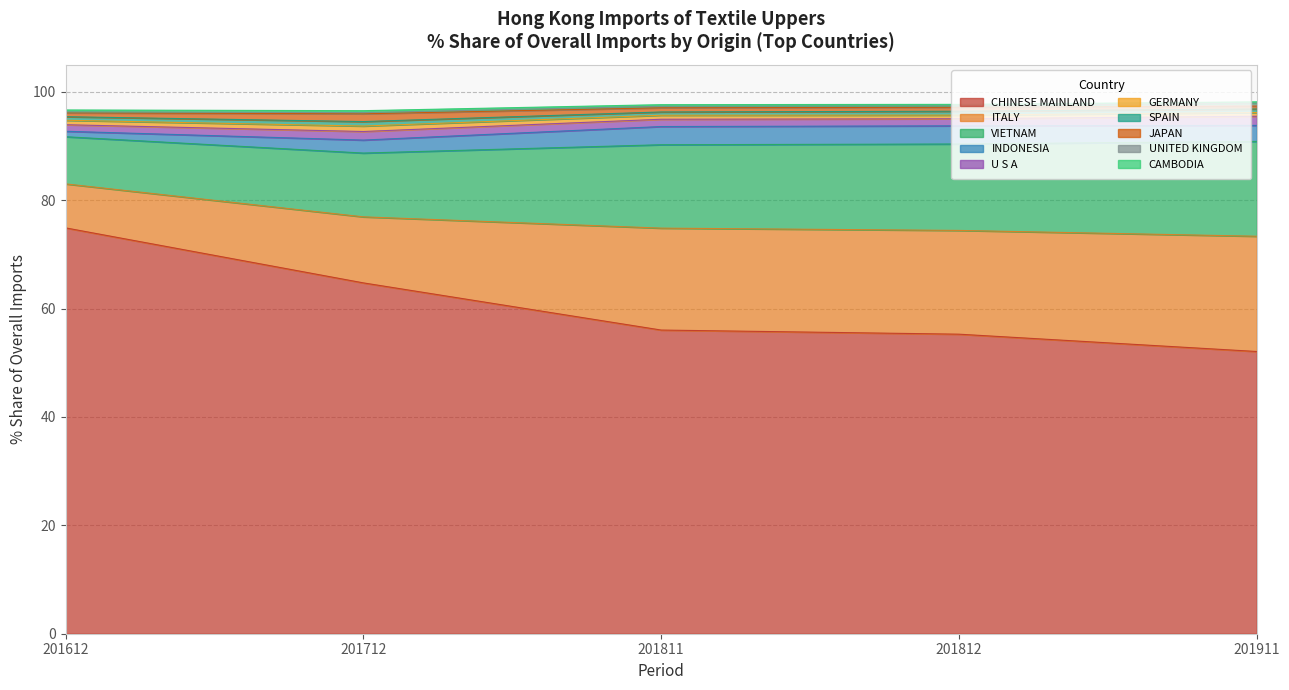

At which label is CHINESE MAINLAND closest to 63?

201712